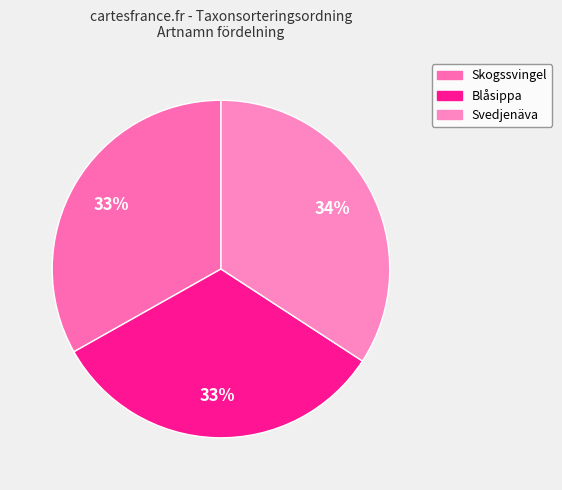

Which has a higher value, Blåsippa or Svedjenäva?

Svedjenäva